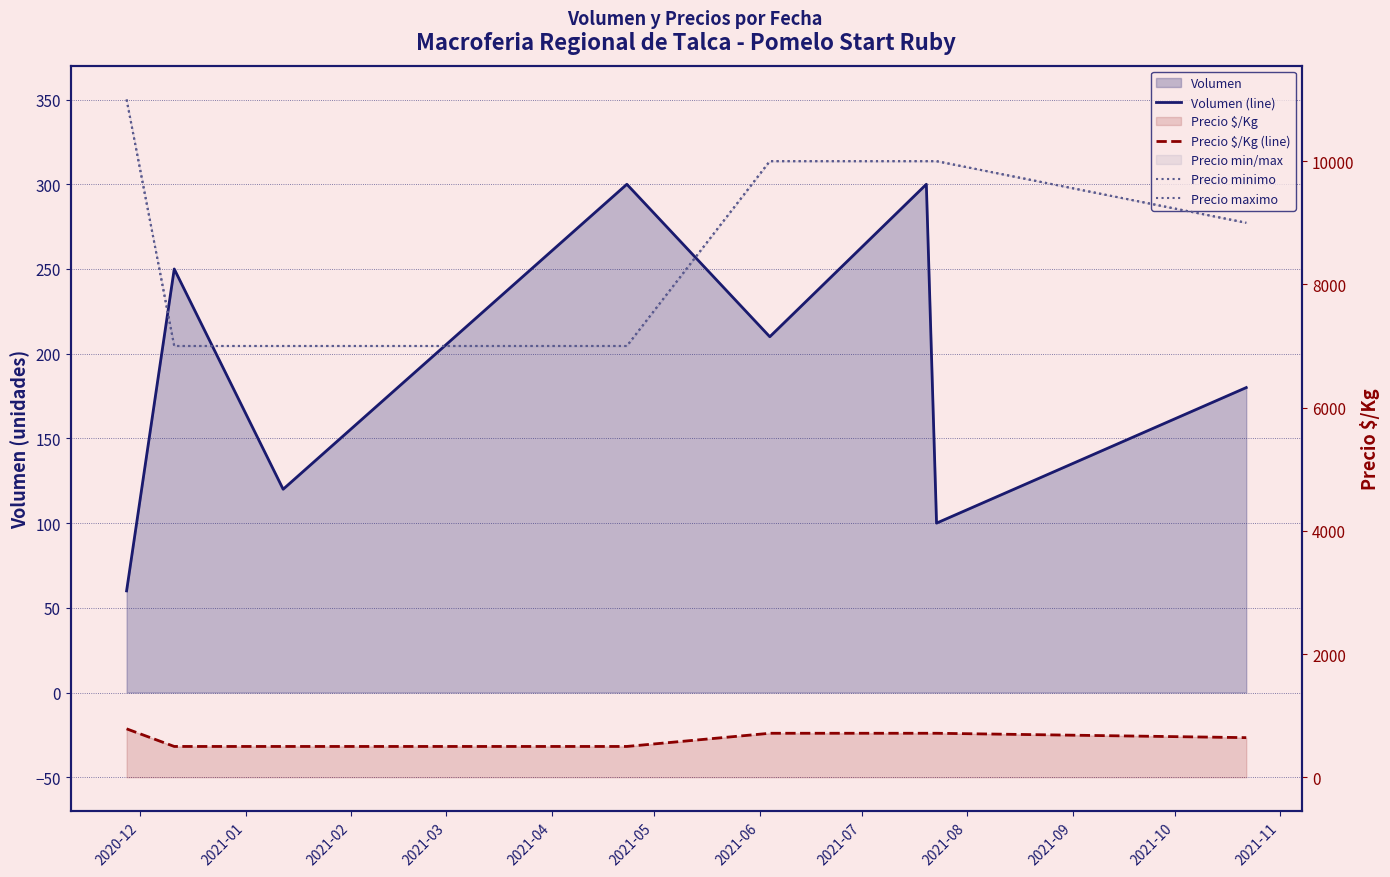

What is the sum of the Precio minimo values at 2021-03 and 2021-07?

16000